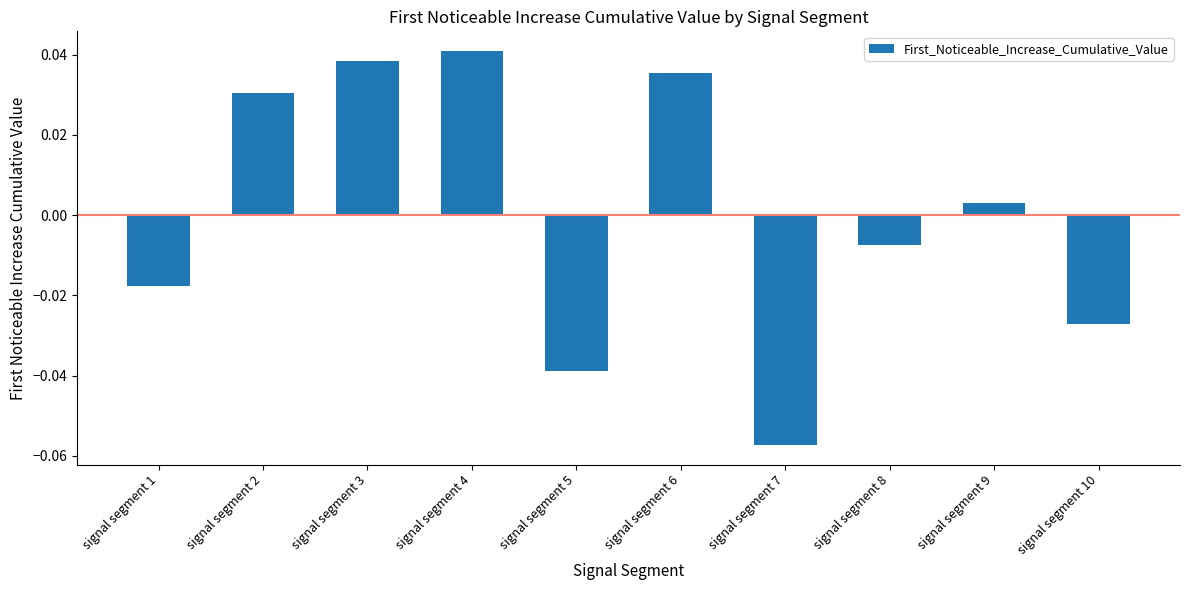

Between signal segment 9 and signal segment 4, which is larger?

signal segment 4